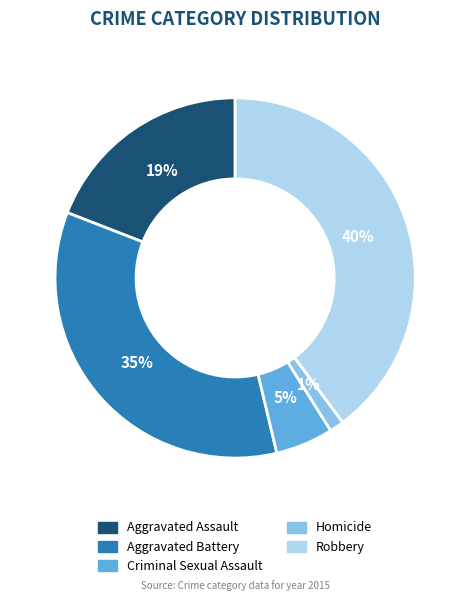

Which slice is the largest?

Robbery